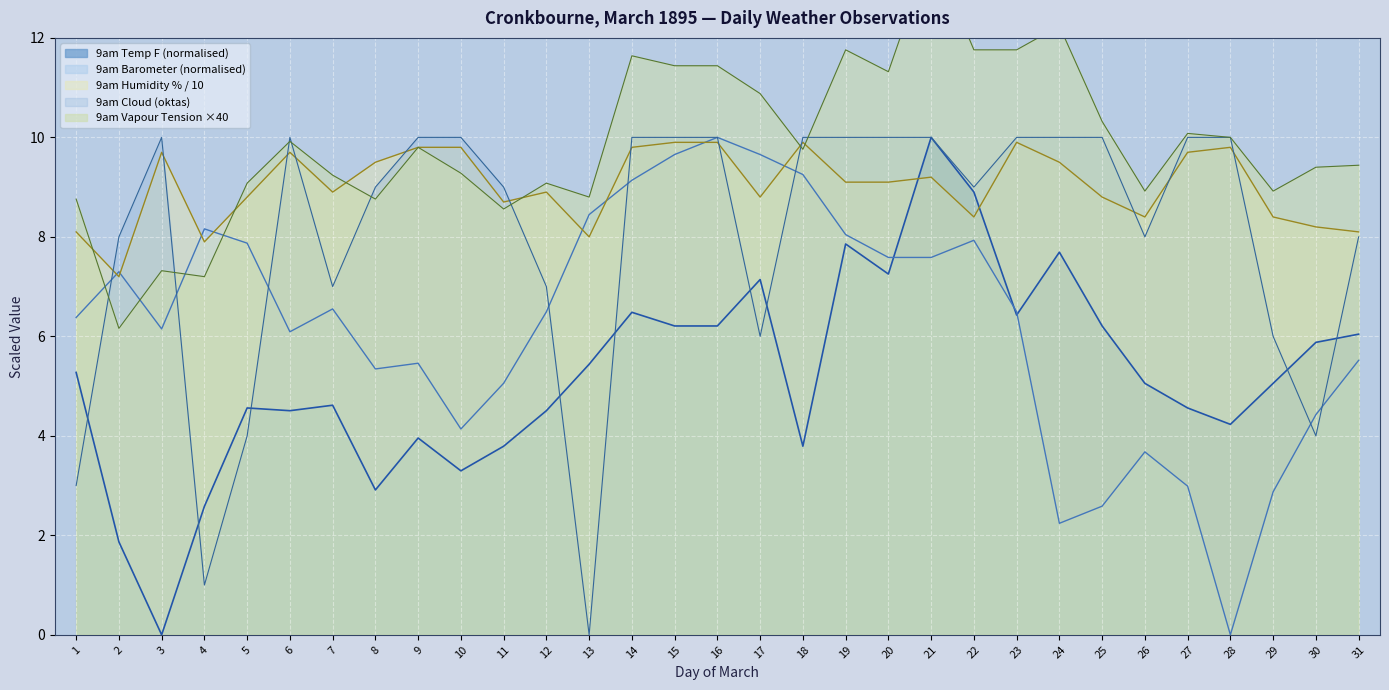

What is the sum of the 9am Barometer values at 9 and 24?

7.7